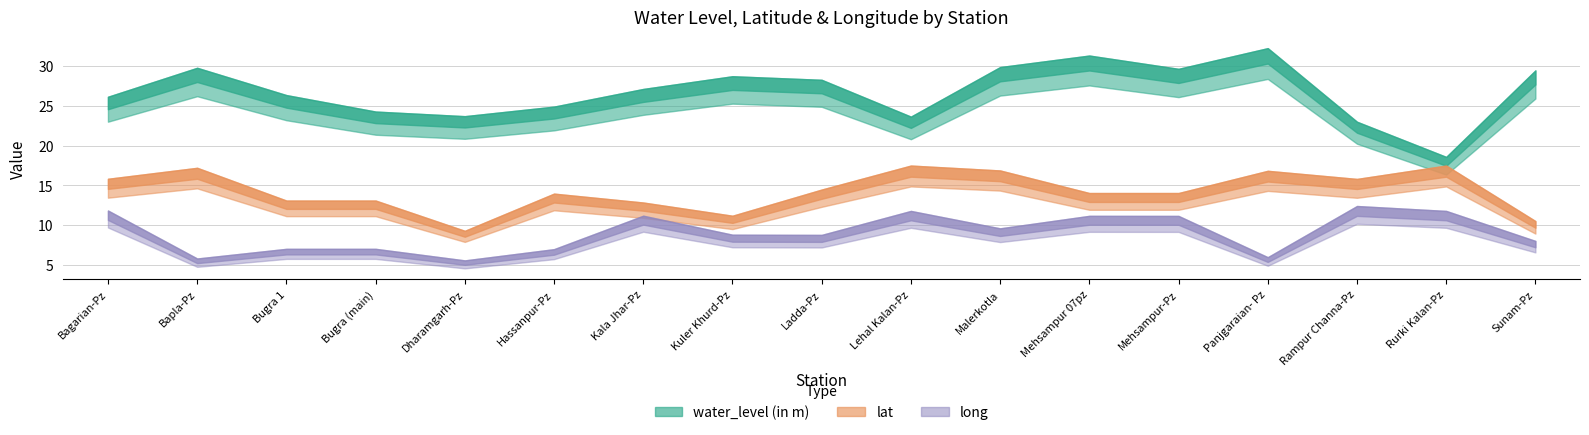

True or false: water_level (in m) has more than 2 points higher than both neighbors.

True